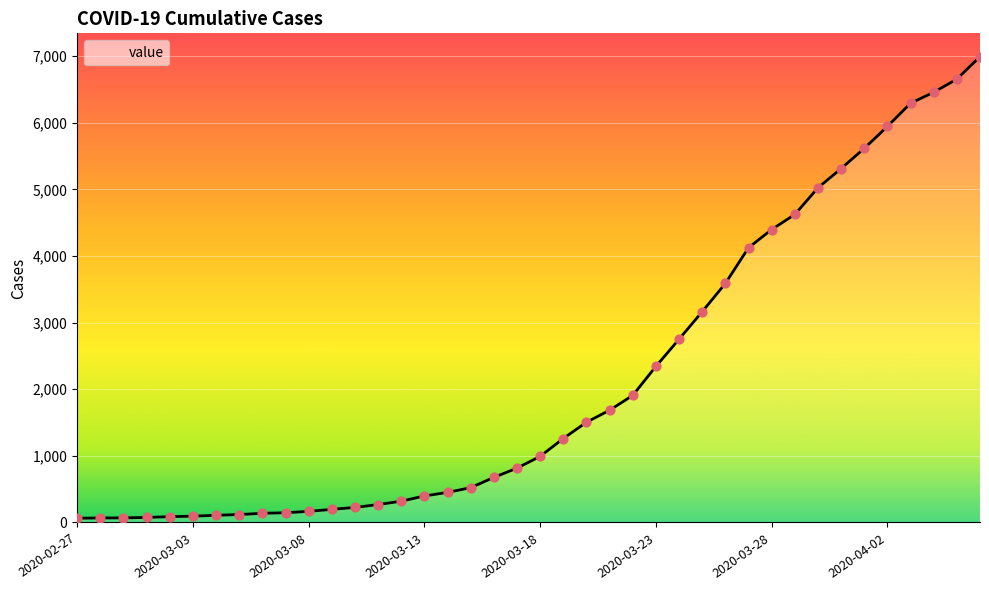

What is the difference between the maximum and minimum values?

6931